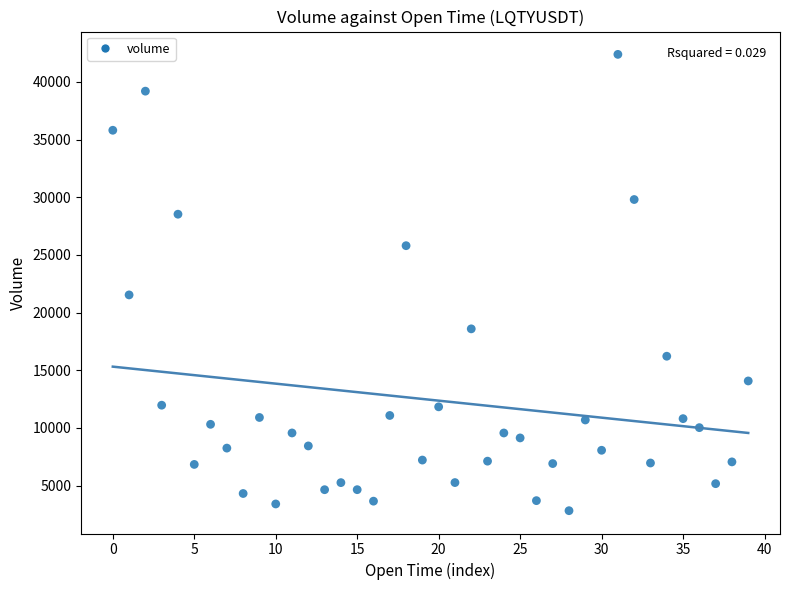

What is the range of Y values (max minus min)?

39572.3